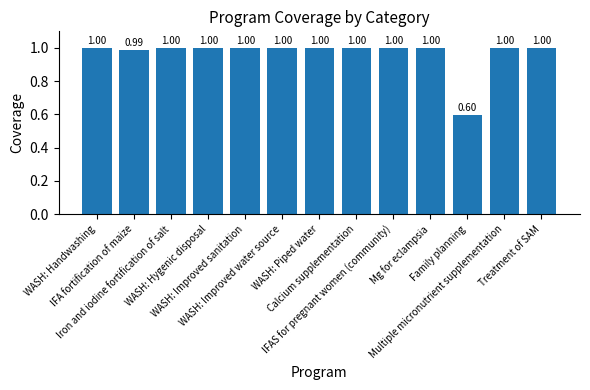

Reading left to right, transcribe all the data shown in this chart.

WASH: Handwashing=1.0	IFA fortification of maize=1.0	Iron and iodine fortification of salt=1.0	WASH: Hygenic disposal=1.0	WASH: Improved sanitation=1.0	WASH: Improved water source=1.0	WASH: Piped water=1.0	Calcium supplementation=1.0	IFAS for pregnant women (community)=1.0	Mg for eclampsia=1.0	Family planning=0.6	Multiple micronutrient supplementation=1.0	Treatment of SAM=1.0